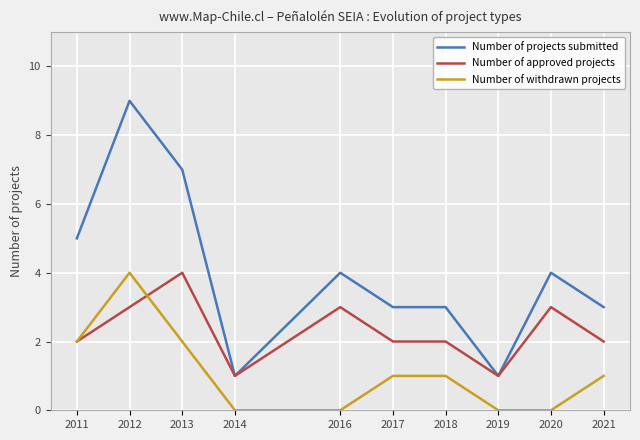

Rank the series by their average value, from highest to lowest.

Number of projects submitted, Number of approved projects, Number of withdrawn projects